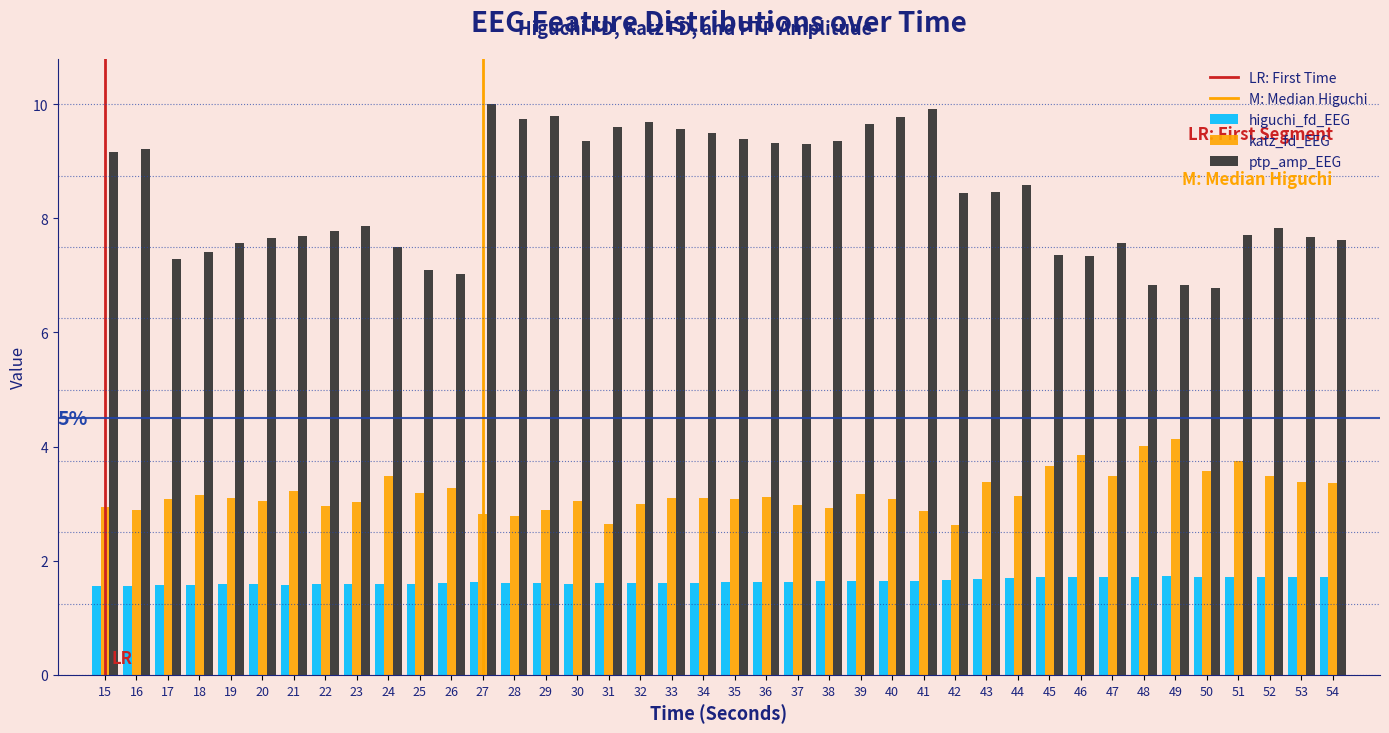

Is it true that higuchi_fd_EEG equals 0.3 at 15?

False